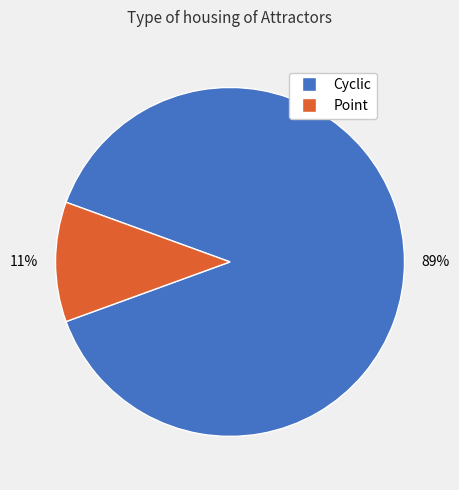

To the nearest percent, what percentage of the pie is Cyclic?

89%